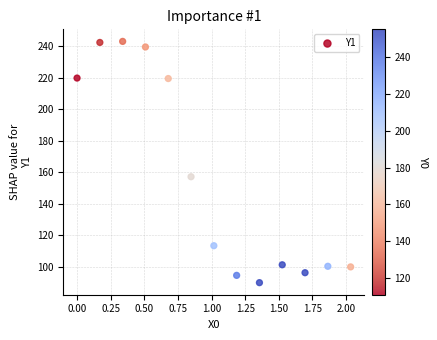

What Y value in the scatter plot is closest to 166?

157.2